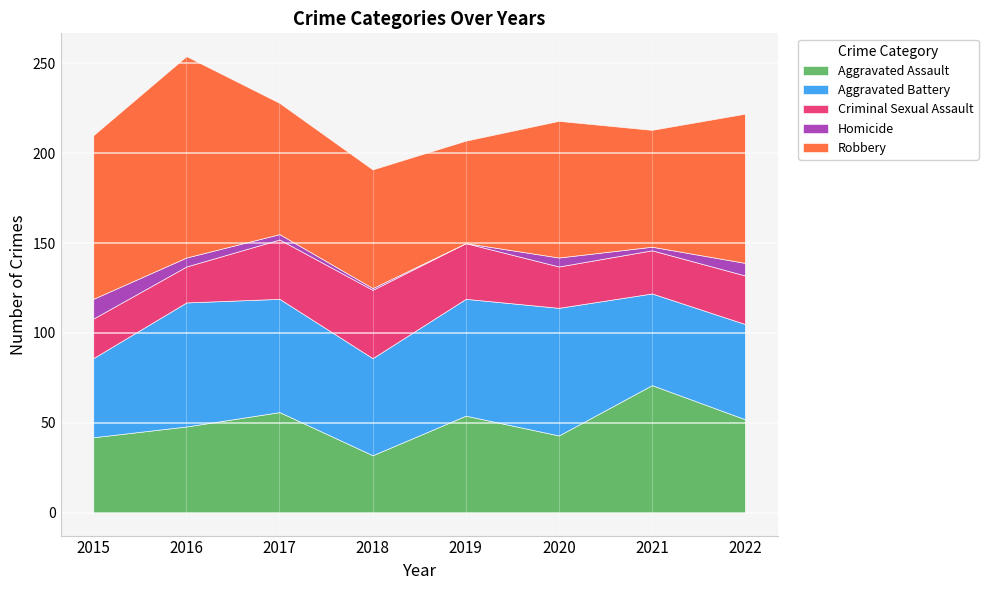

Between 2021 and 2015, which is larger?

2021